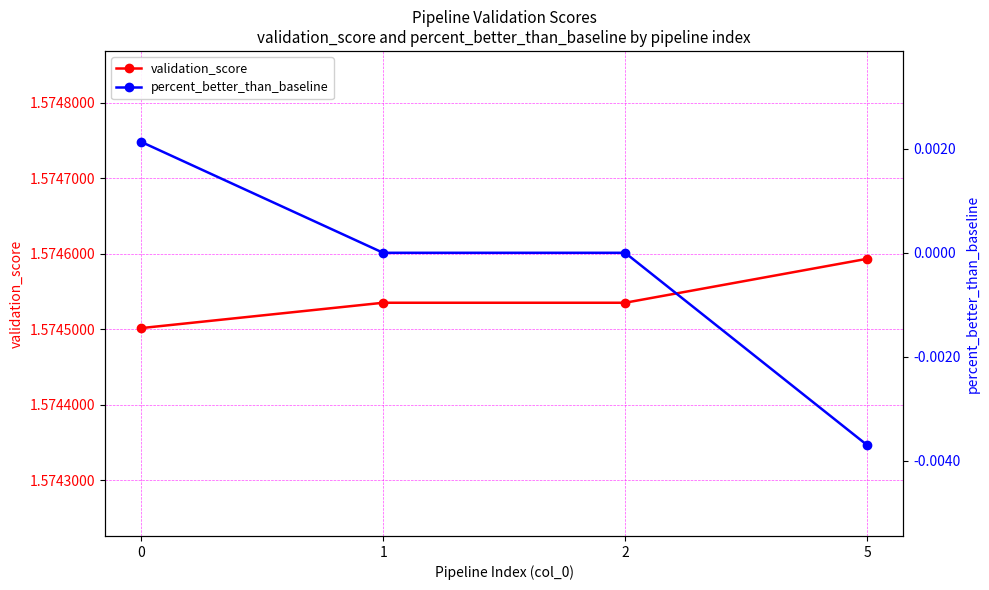

At how many categories does at least one series exceed 1?

4